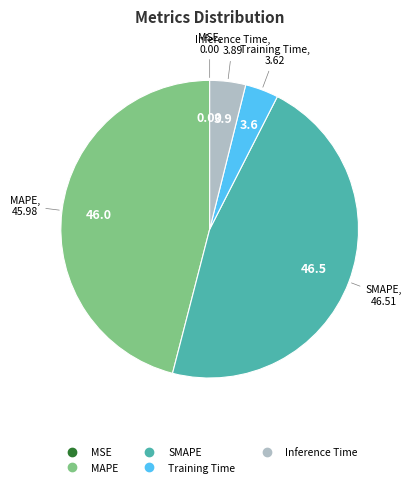

Does Inference Time account for over 50% of the chart?

No